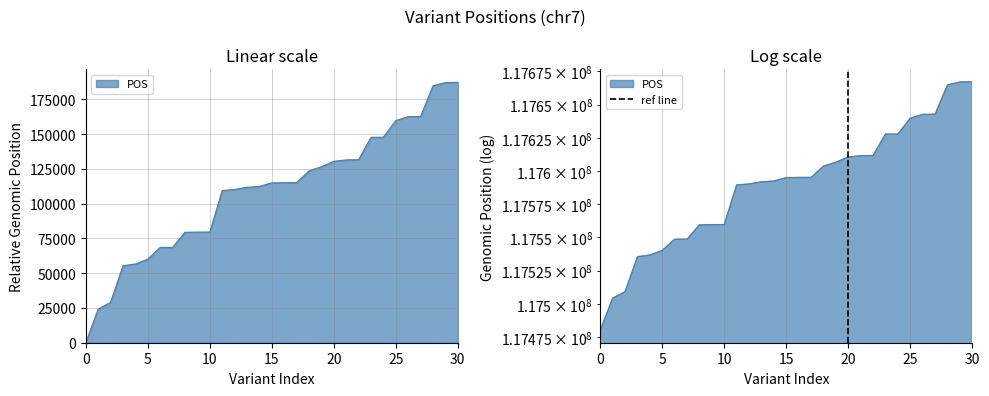

How many distinct data groups are displayed?

1